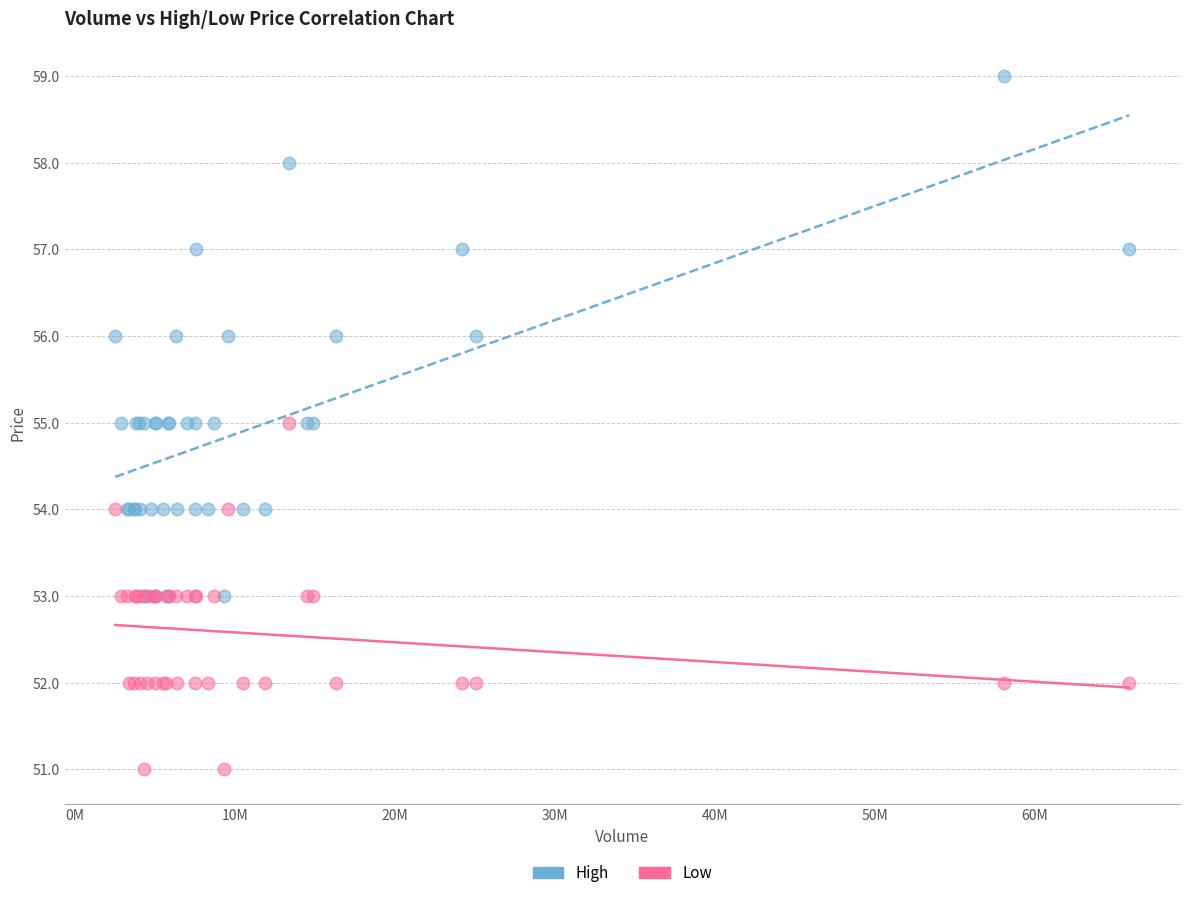

Which series contains the highest Y value?

High